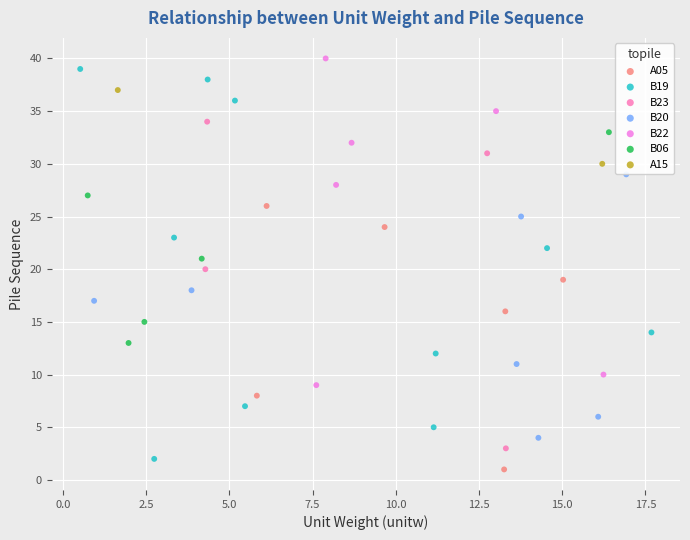

What are all the series names shown in the legend?

A05, B19, B23, B20, B22, B06, A15